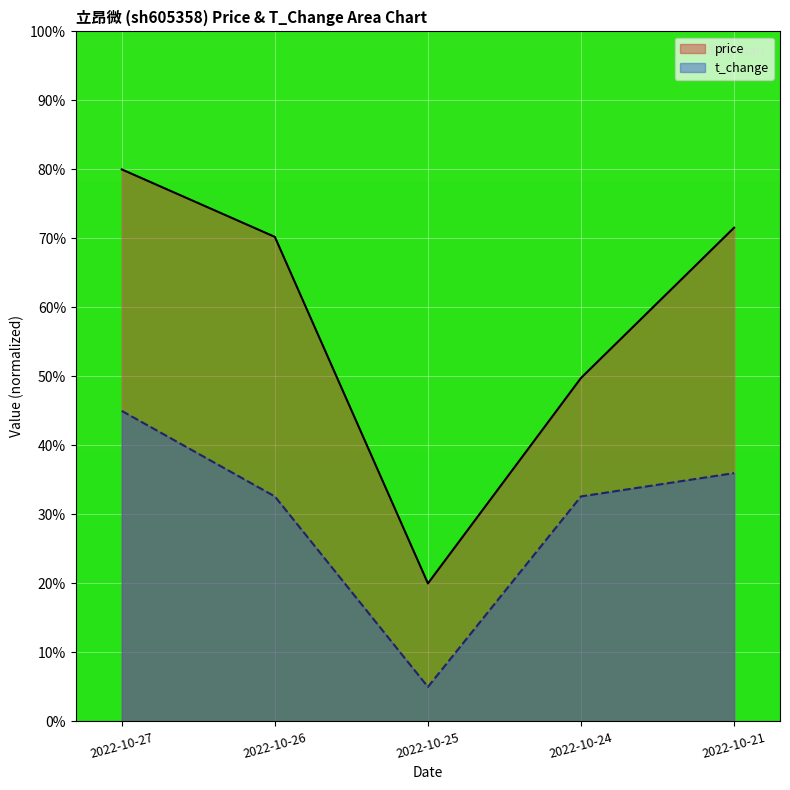

True or false: t_change has a value of 55.7 at 2022-10-24.

False